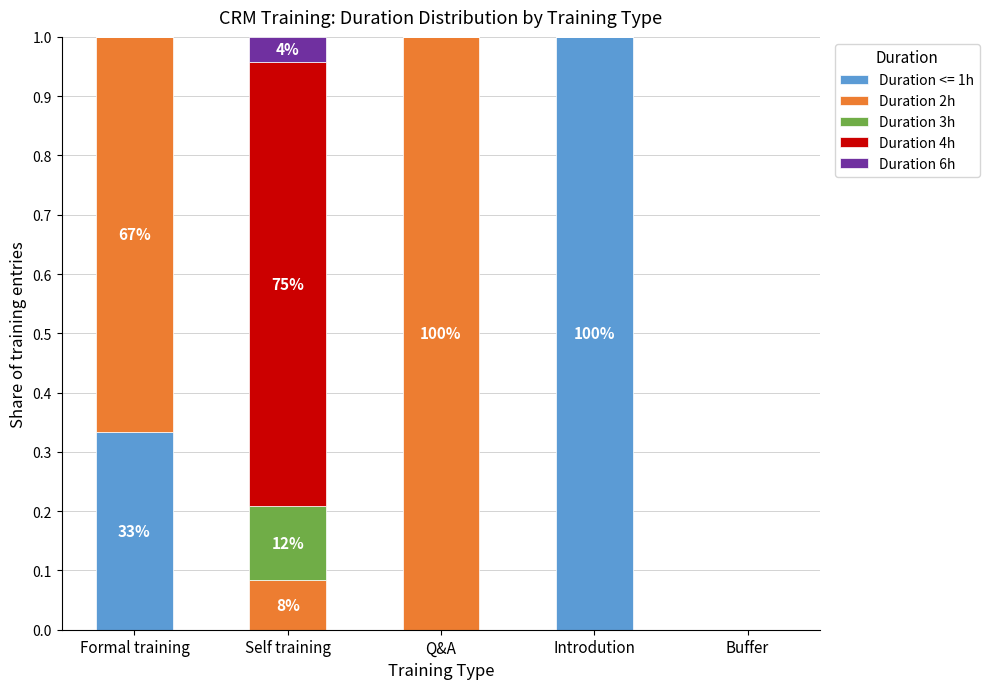

What is the total value across all series at Self training?

1.0